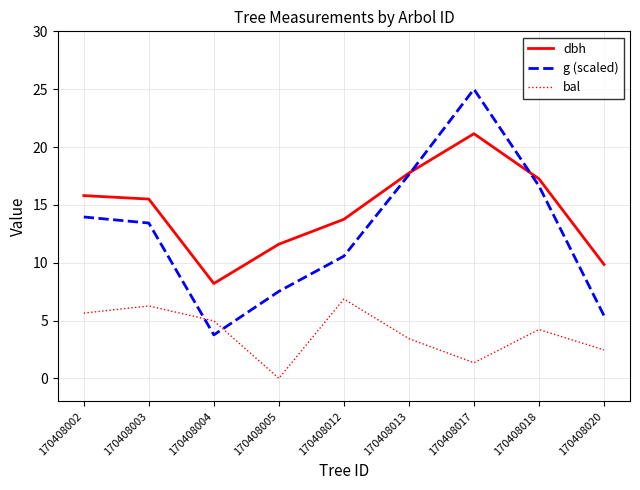

What value does the bal series have at 170408002?

5.6